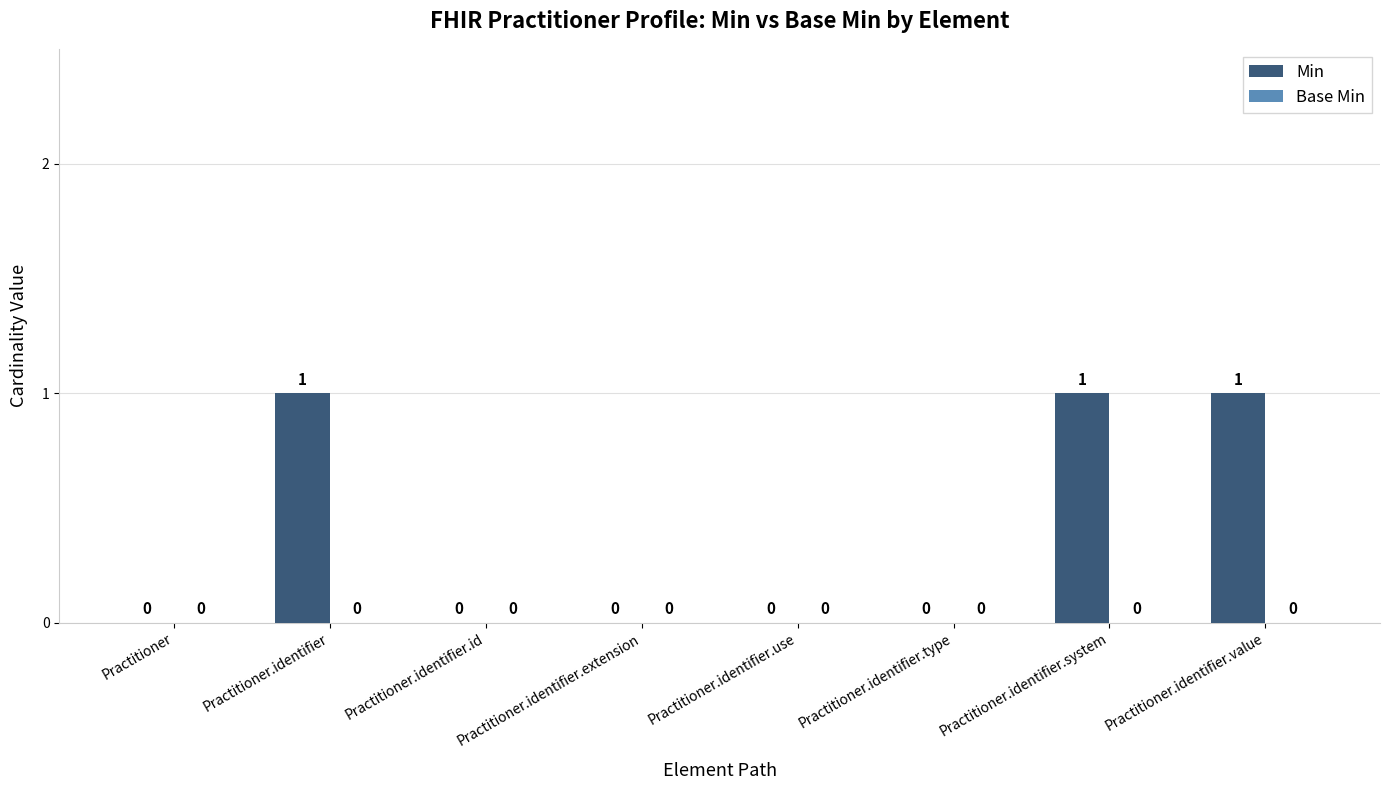

How many data points does each series have?

8